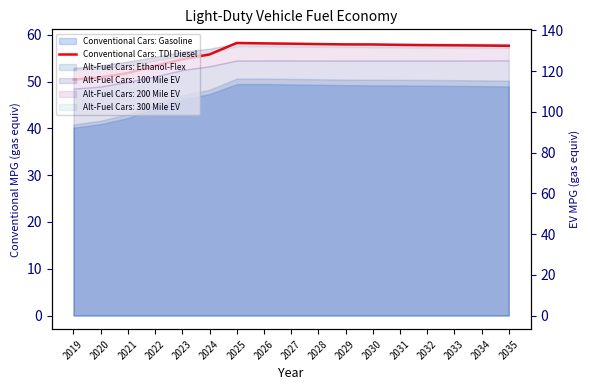

What is the maximum value shown in the chart?

58.3